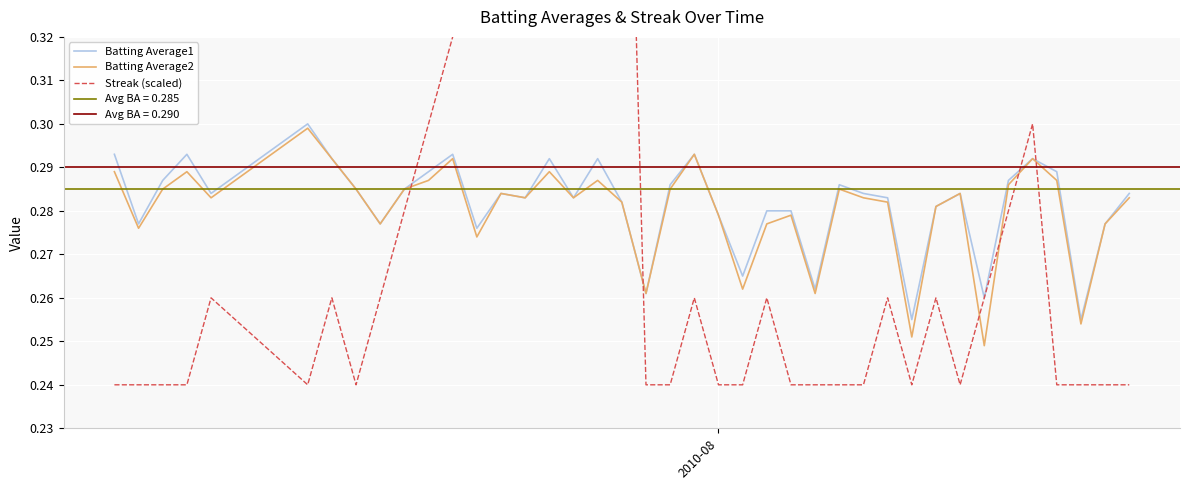

Reading left to right, transcribe all the data shown in this chart.

Batting Average1: 0.3	0.3	0.3	0.3	0.3	0.3	0.3	0.3	0.3	0.3	0.3	0.3	0.3	0.3	0.3	0.3	0.3	0.3	0.3	0.3	0.3	0.3	0.3	0.3	0.3	0.3	0.3	0.3	0.3	0.3	0.3	0.3	0.3	0.3	0.3	0.3	0.3	0.3	0.3	0.3
Batting Average2: 0.3	0.3	0.3	0.3	0.3	0.3	0.3	0.3	0.3	0.3	0.3	0.3	0.3	0.3	0.3	0.3	0.3	0.3	0.3	0.3	0.3	0.3	0.3	0.3	0.3	0.3	0.3	0.3	0.3	0.3	0.3	0.3	0.3	0.2	0.3	0.3	0.3	0.3	0.3	0.3
Streak (scaled): 0.2	0.2	0.2	0.2	0.3	0.2	0.3	0.2	0.3	0.3	0.3	0.3	0.3	0.4	0.4	0.4	0.4	0.4	0.4	0.2	0.2	0.3	0.2	0.2	0.3	0.2	0.2	0.2	0.2	0.3	0.2	0.3	0.2	0.3	0.3	0.3	0.2	0.2	0.2	0.2